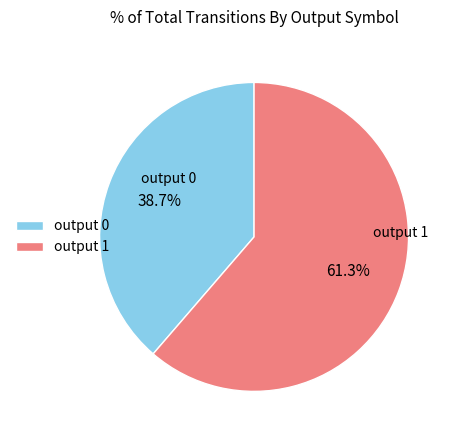

What is the ratio of the value at output 0 to the value at output 1?

0.6